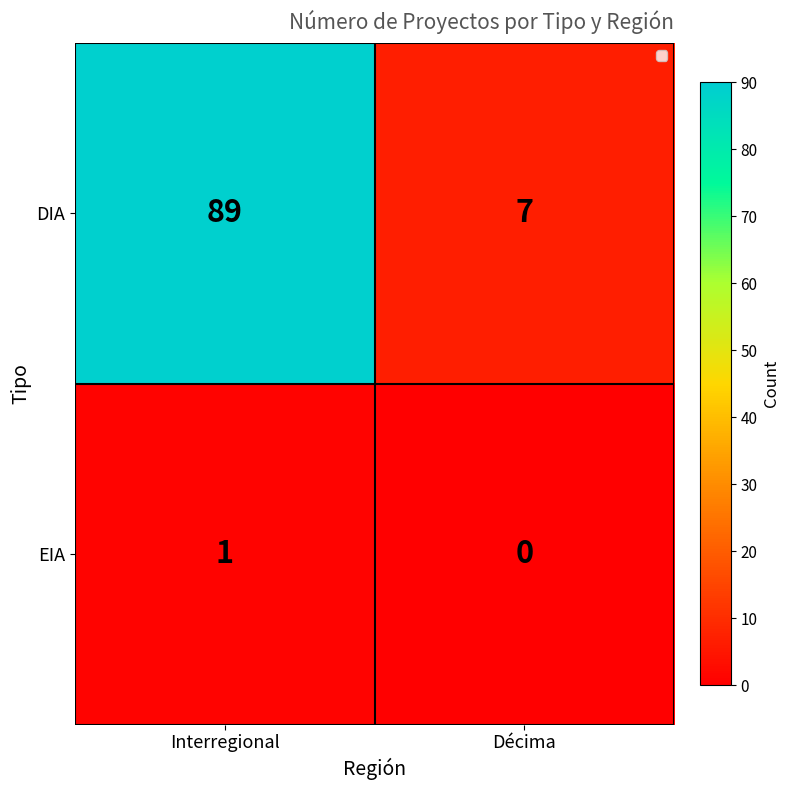

Rank the series by their maximum value, from lowest to highest.

EIA, DIA